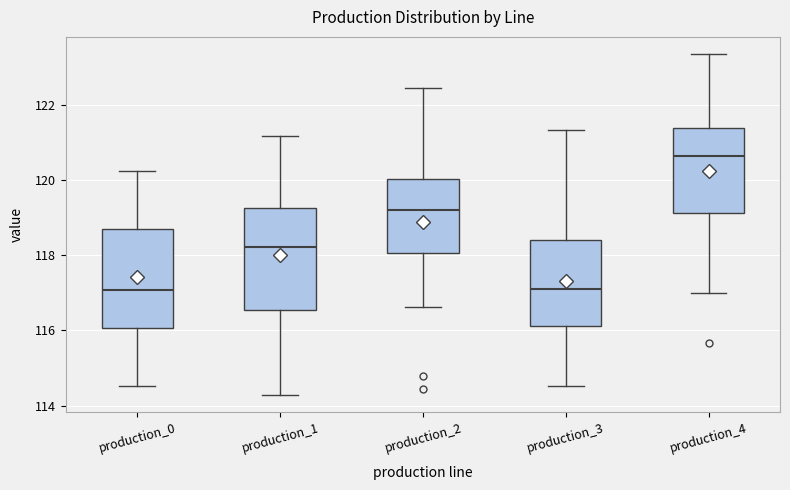

Reading left to right, transcribe this box plot: for each box, give where its median line is, the range the box spans, and where its two whiskers end, as read against the y-axis. The values are not printed on the chart, so give them approximately, as read against the axis.

production_0: median 117.0, box 116.0 to 118.6, whiskers 114.6 to 120.2
production_1: median 118.2, box 116.6 to 119.2, whiskers 114.2 to 121.2
production_2: median 119.2, box 118.0 to 120.0, whiskers 116.6 to 122.4
production_3: median 117.2, box 116.2 to 118.4, whiskers 114.6 to 121.4
production_4: median 120.6, box 119.2 to 121.4, whiskers 117.0 to 123.4